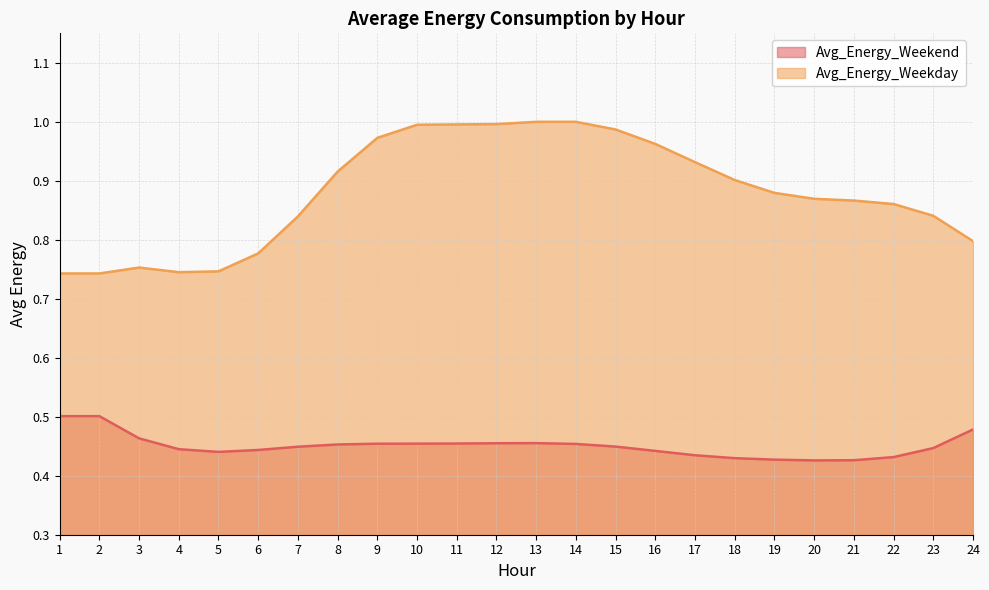

What are all the series names shown in the legend?

Avg_Energy_Weekend, Avg_Energy_Weekday